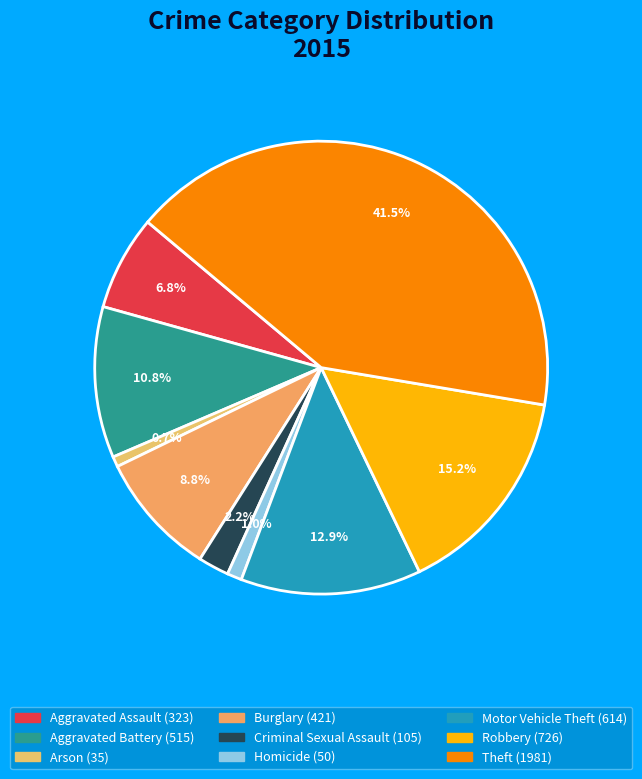

True or false: Burglary accounts for 9% of the total.

True